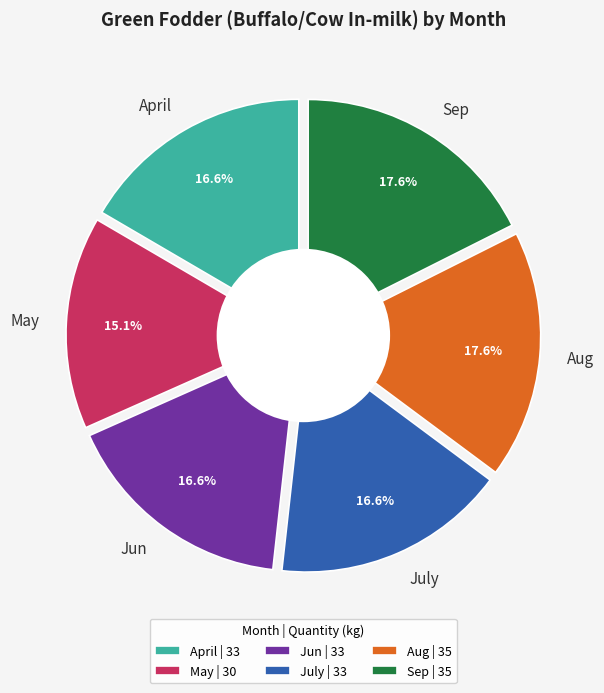

Does any single category account for the majority?

No